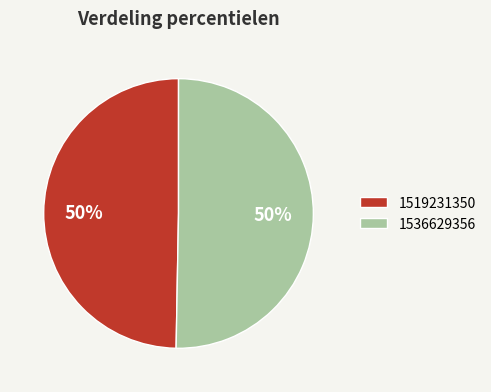

What percentage is the 1536629356 slice, to the nearest percent?

50%